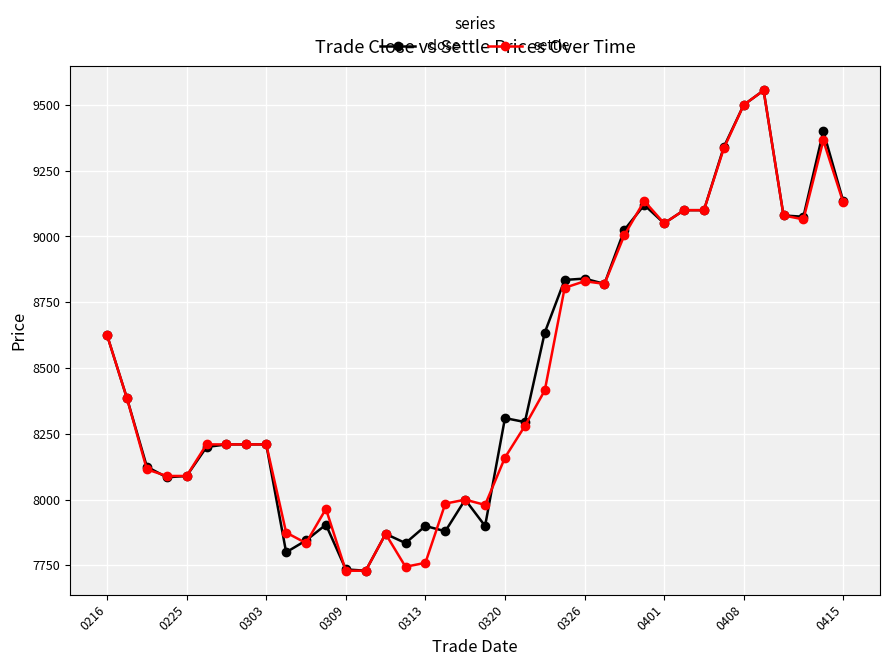

How many series are shown in this chart?

2